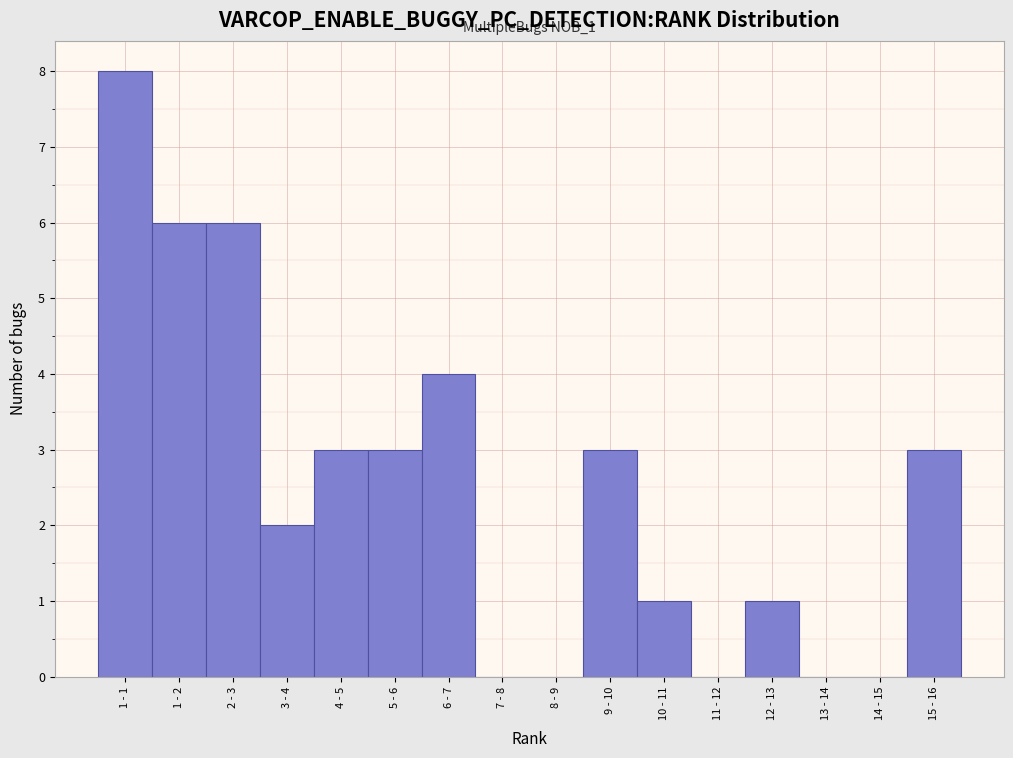

Reading right to left, what are all the values shown in this chart?

15 - 16=3	14 - 15=0	13 - 14=0	12 - 13=1	11 - 12=0	10 - 11=1	9 - 10=3	8 - 9=0	7 - 8=0	6 - 7=4	5 - 6=3	4 - 5=3	3 - 4=2	2 - 3=6	1 - 2=6	1 - 1=8